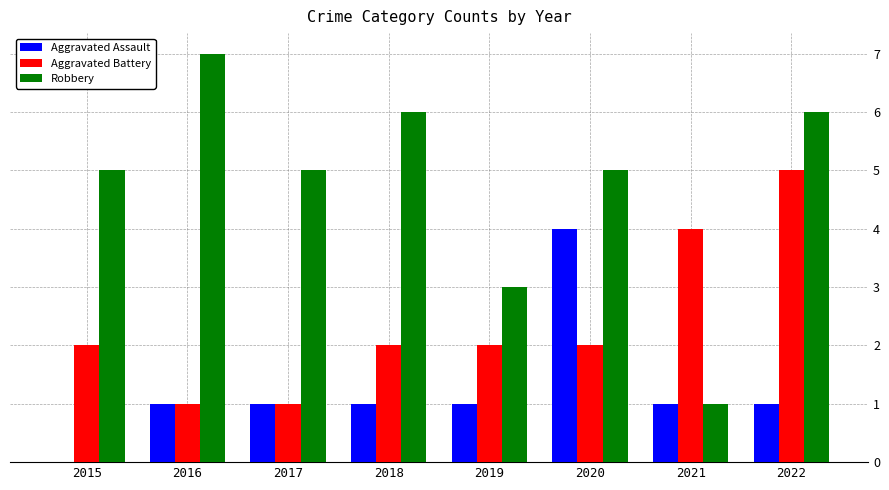

Does the chart contain stacked bars?

No